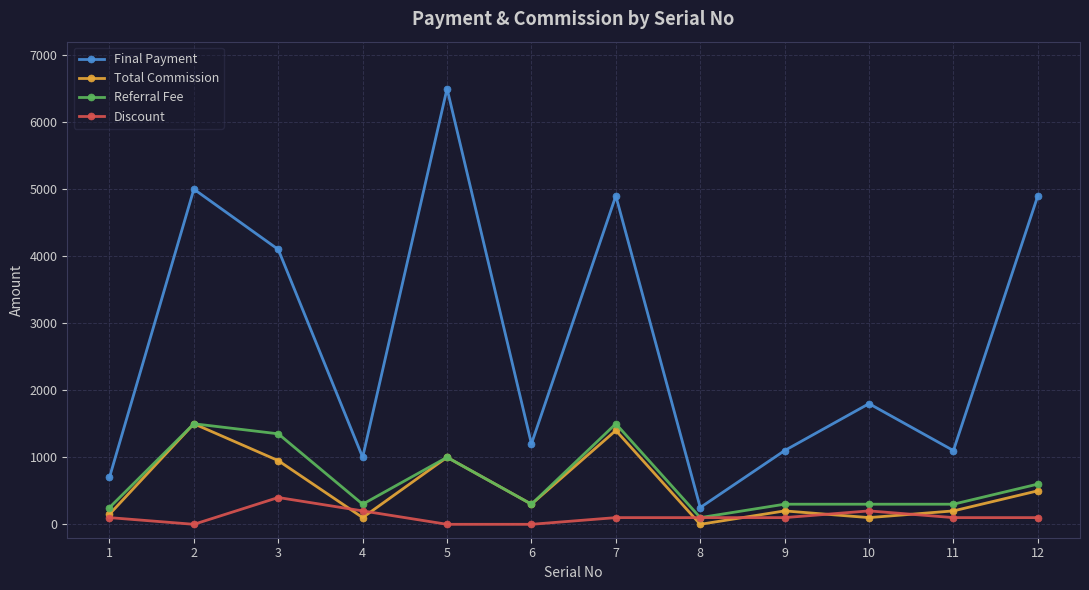

What is the total value across all series at 2?

8000